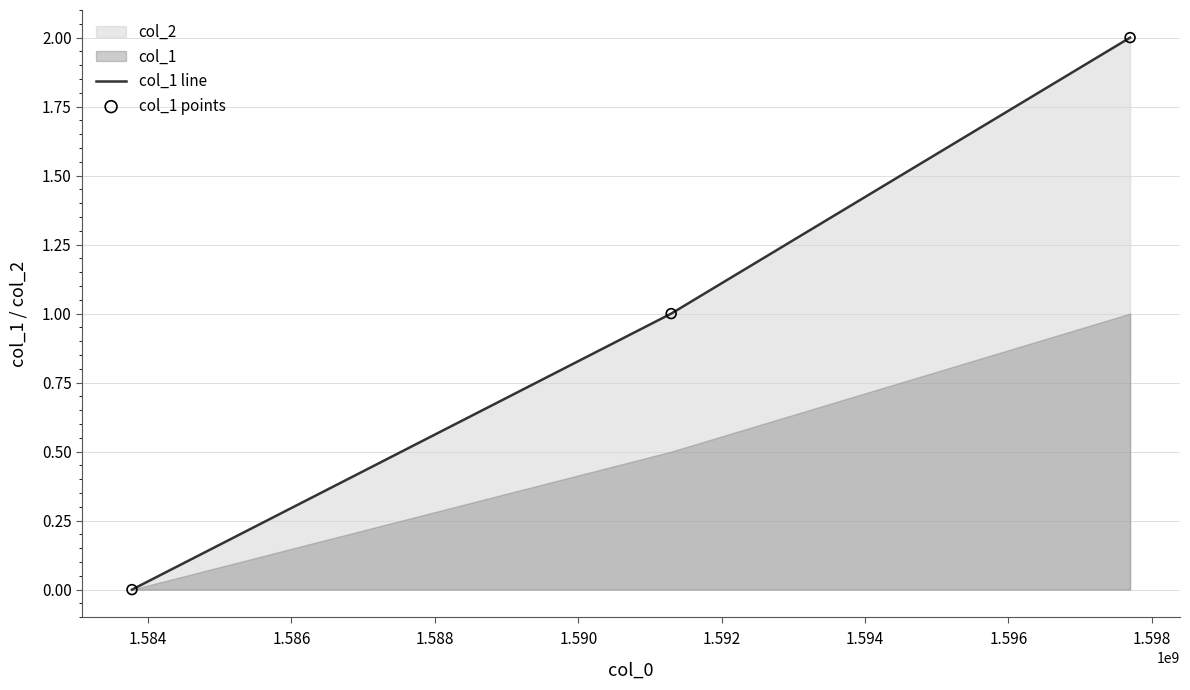

Which series contains the highest Y value?

col_1 line